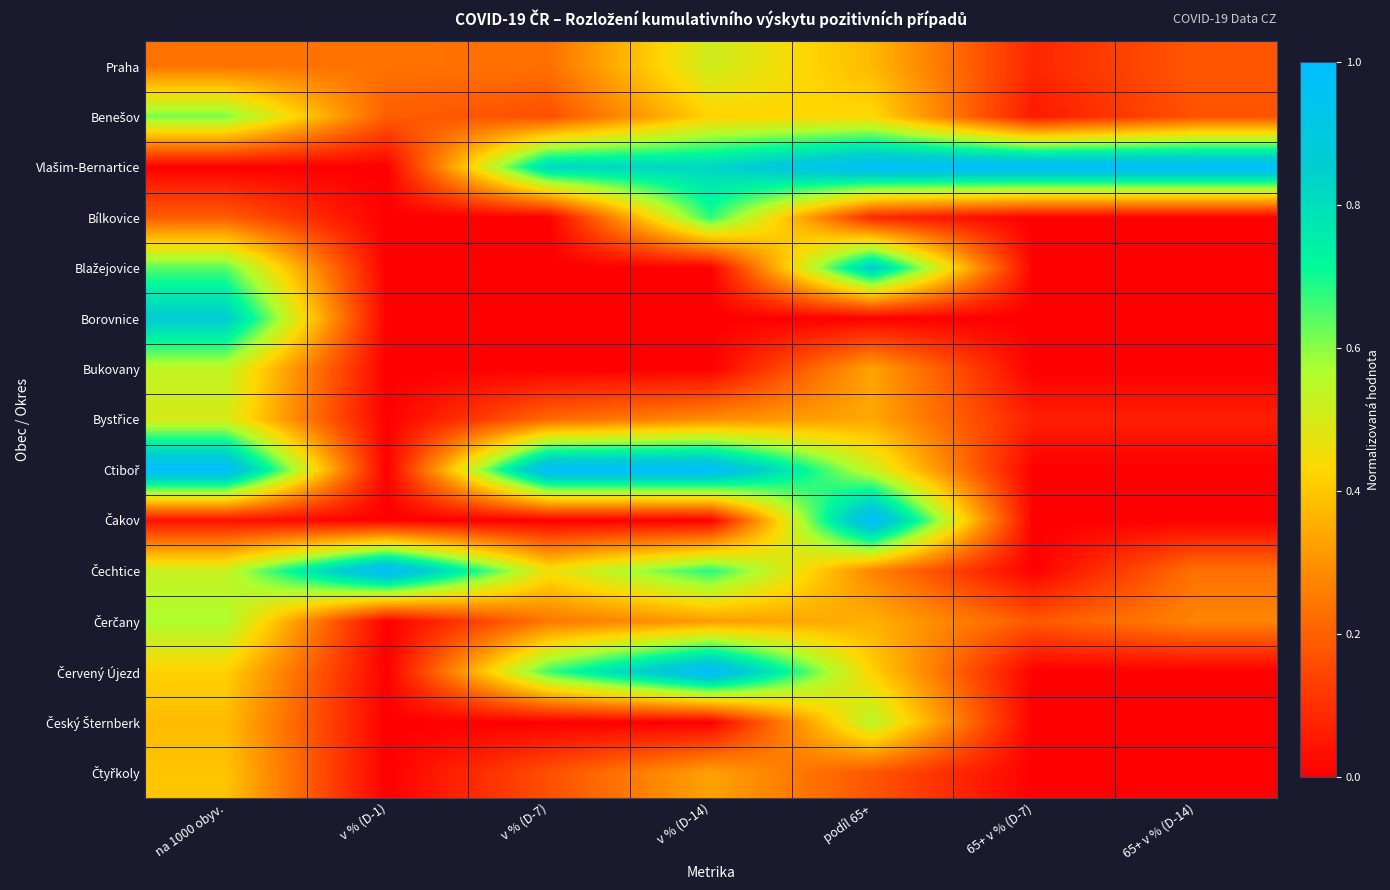

What is the total value across all series at 65+ v % (D-7)?

1.4